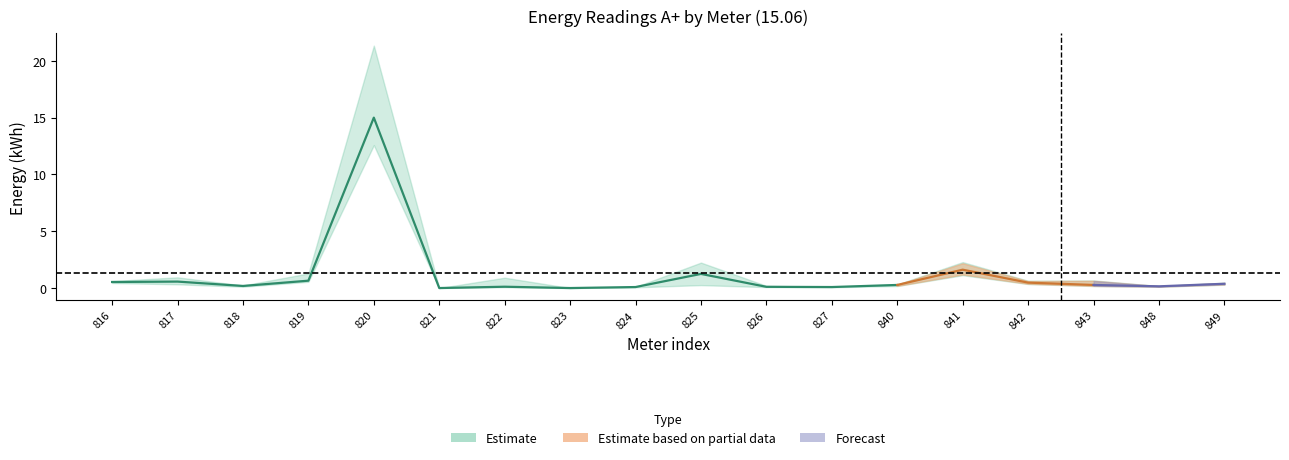

What is the difference between the 15.06
19:00 values at 819 and 820?

14.4